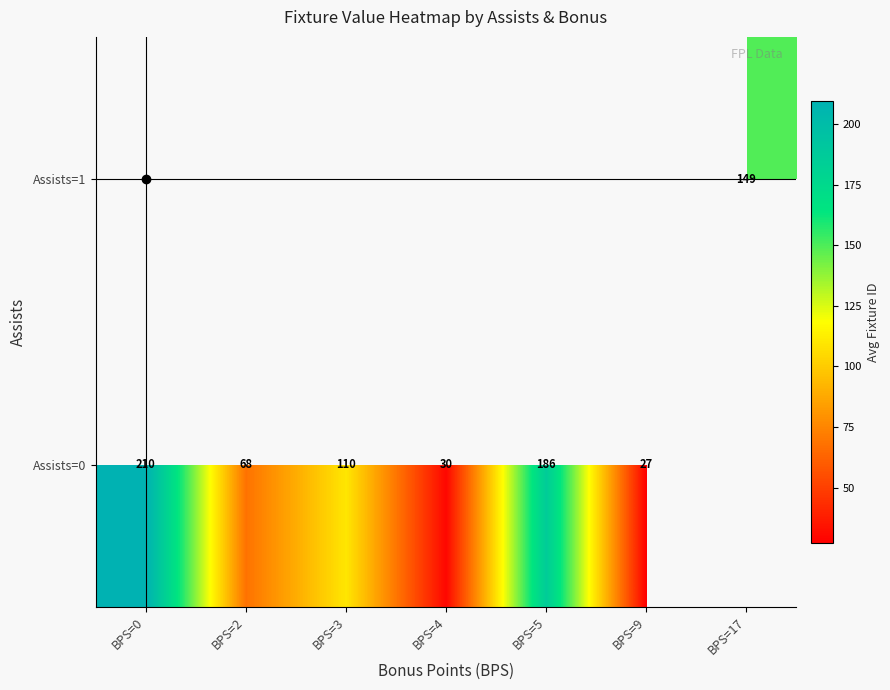

Is it true that Assists=1 equals 149.0 at BPS=17?

True